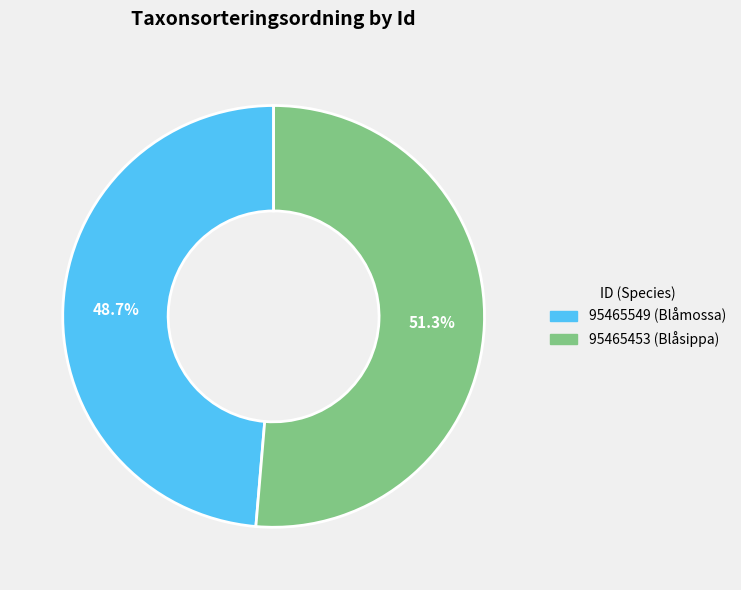

What is the smallest slice in the pie chart?

95465549